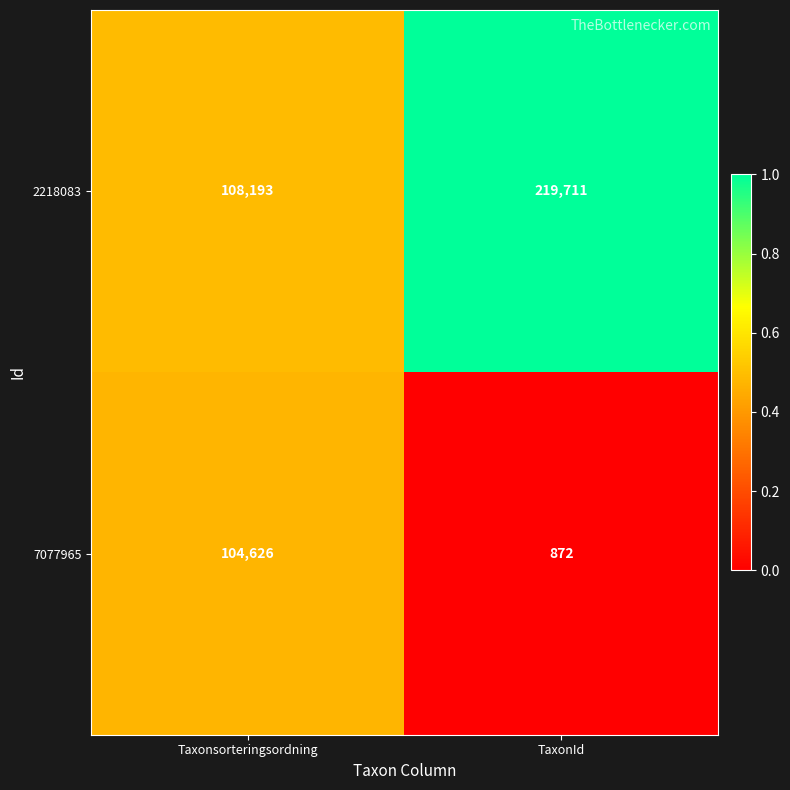

List the series in order of their peak value, lowest first.

7077965, 2218083